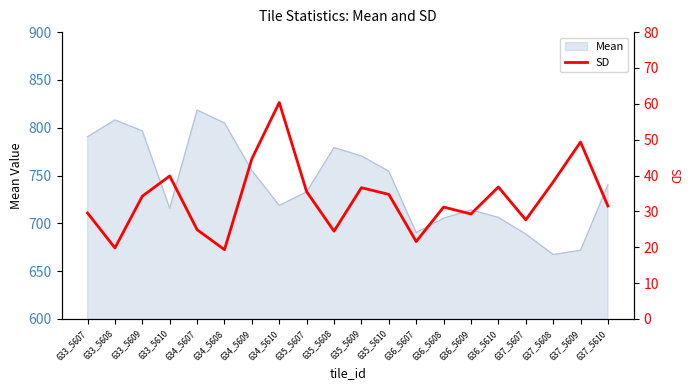

What is the smallest value displayed?

19.3